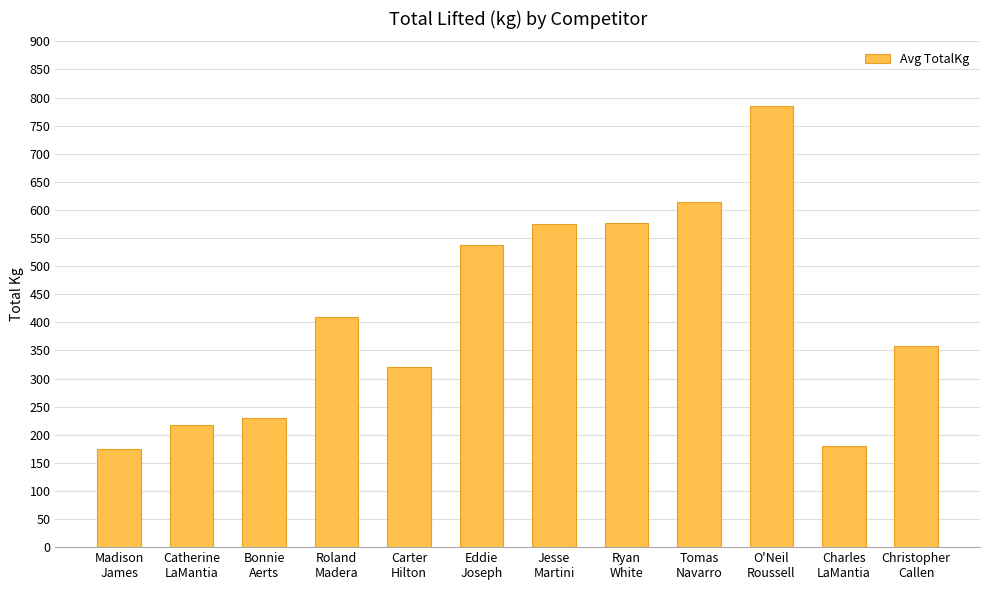

Count the number of categories in the chart.

12